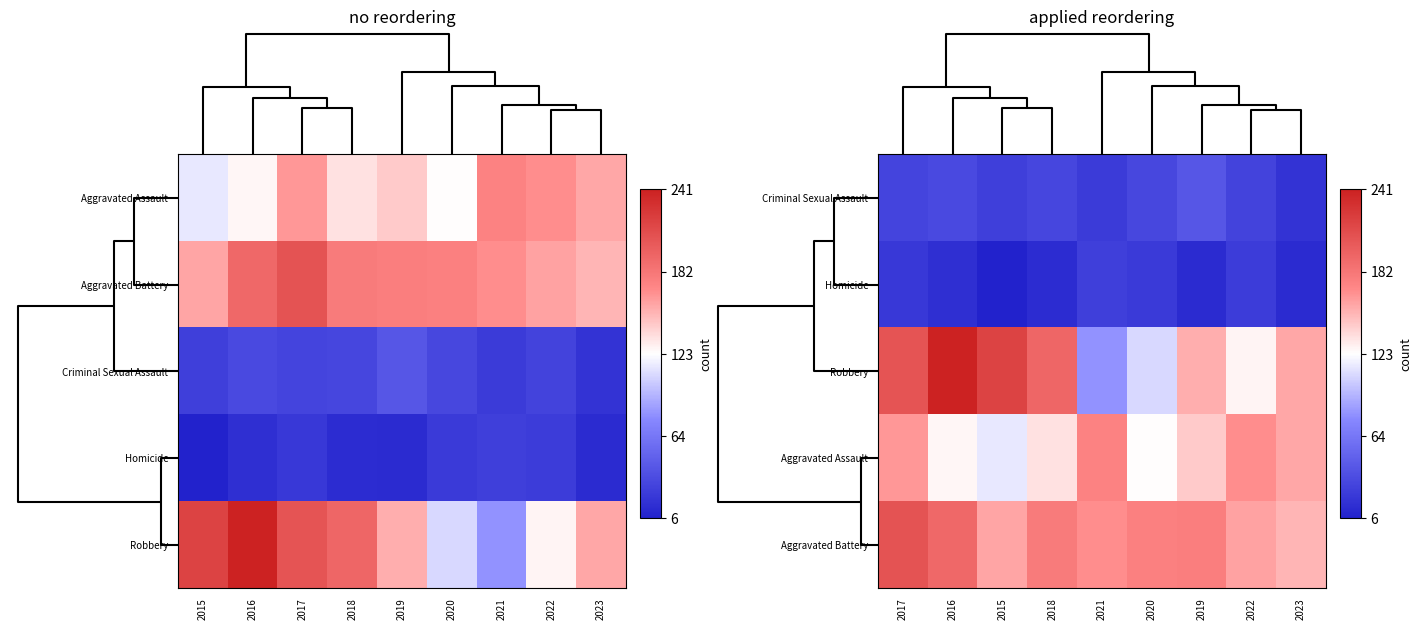

Is it true that Aggravated Battery equals 207 at 2017?

True